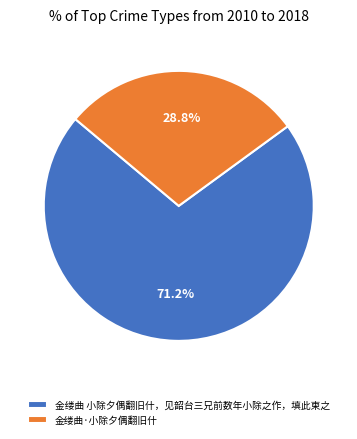

To the nearest percent, what percentage of the pie is 金缕曲·小除夕偶翻旧什?

29%